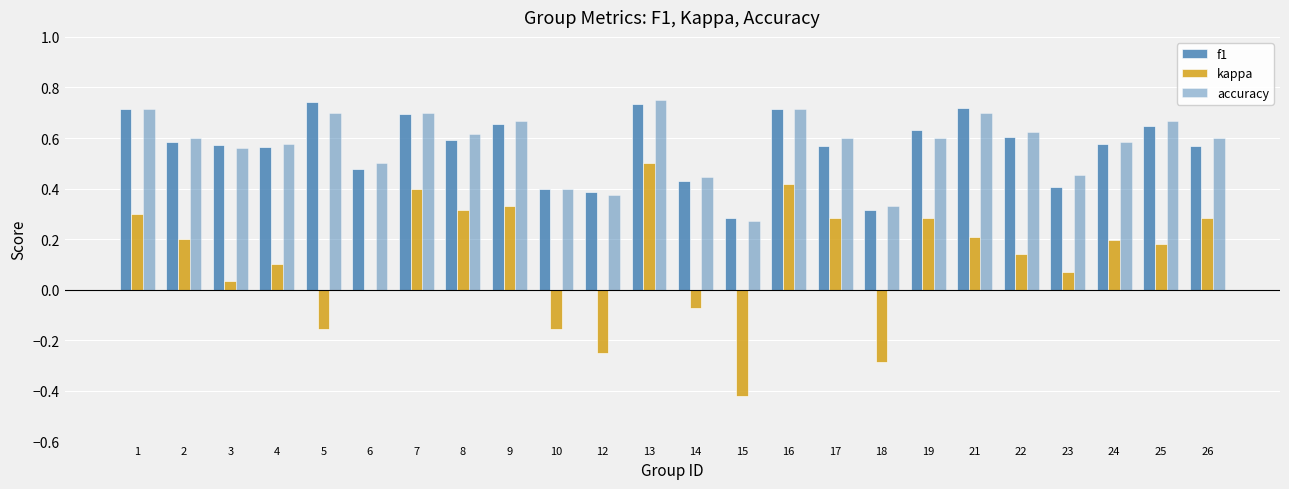

The value of kappa at 12 is -0.4. True or false?

False